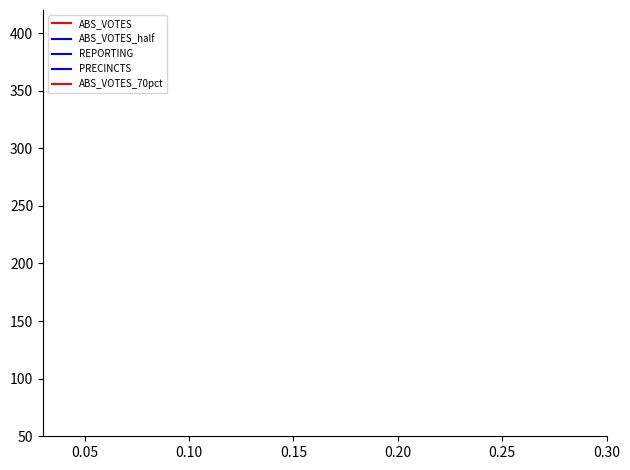

What are all the series names shown in the legend?

ABS_VOTES, ABS_VOTES_half, REPORTING, PRECINCTS, ABS_VOTES_70pct